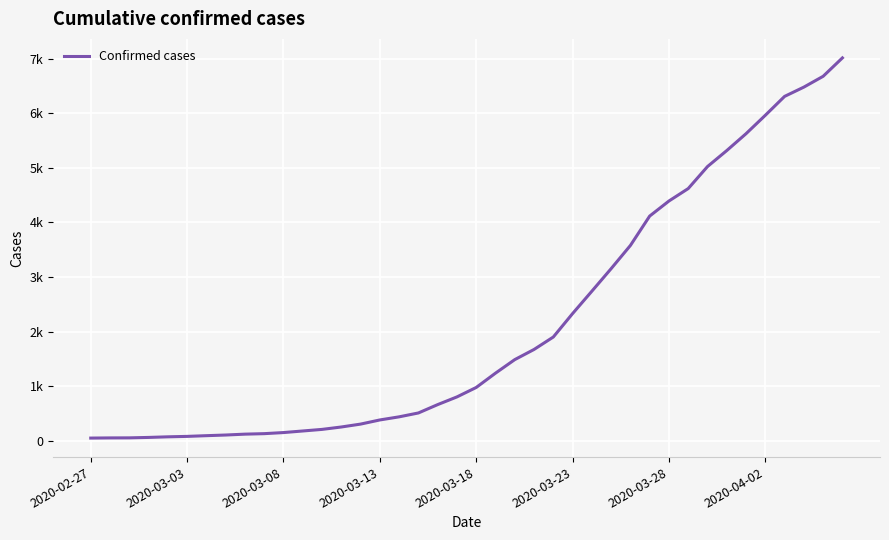

Is this an area chart (filled region under the line)?

No